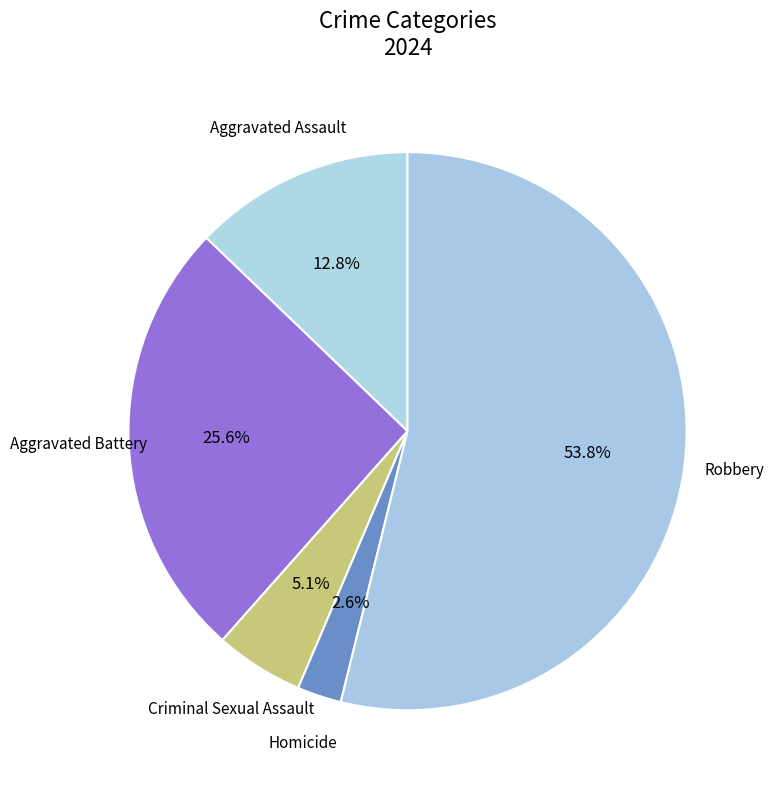

Which category has the smallest portion of the pie?

Homicide